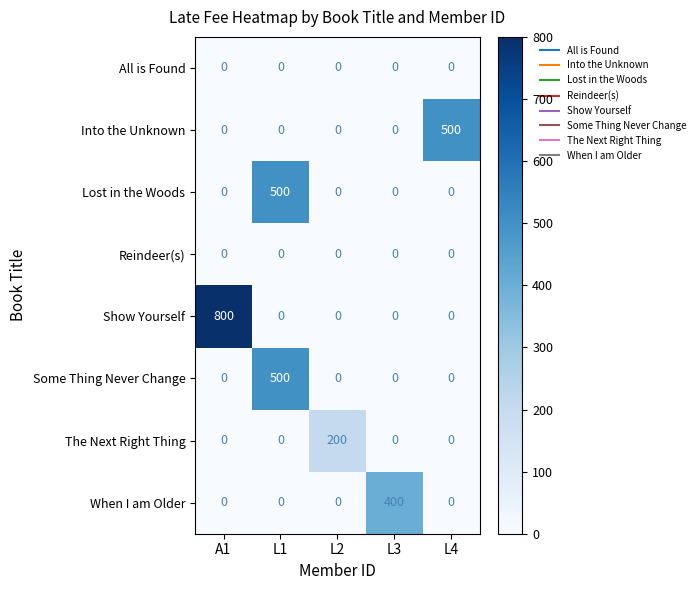

How many data points does each series have?

5